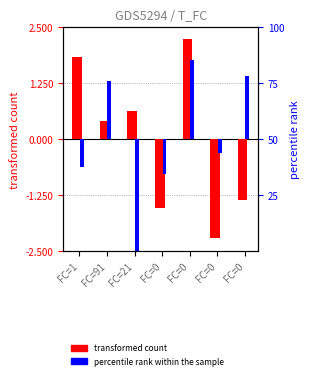

How many bars are there in total?

14